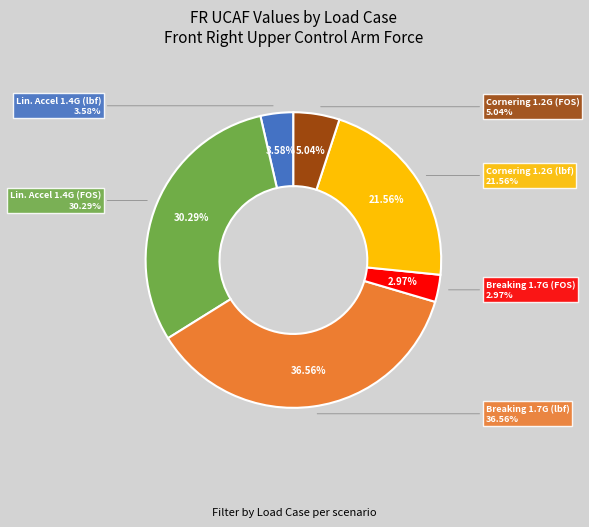

What is the ratio of the value at Steady State Cornering at 1.2G (FOS) to the value at Steady State Cornering at 1.2 G (lbf)?

0.2